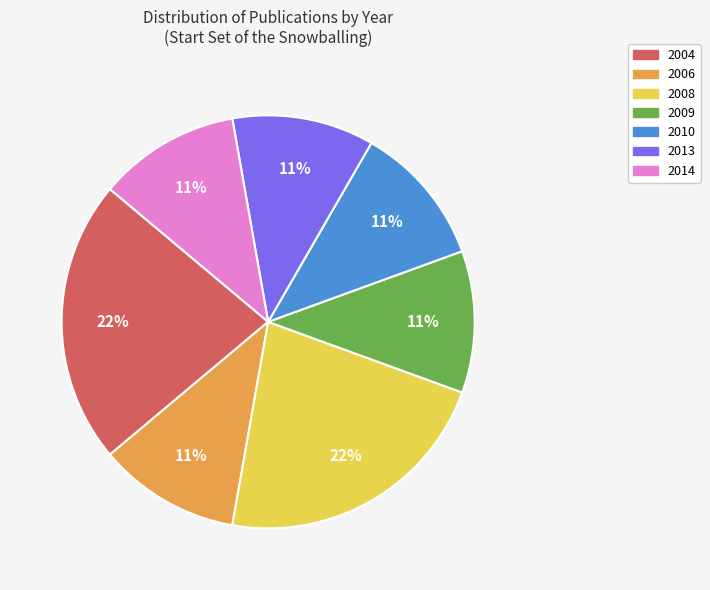

To the nearest percent, what is the combined percentage of 2006 and 2004?

33%